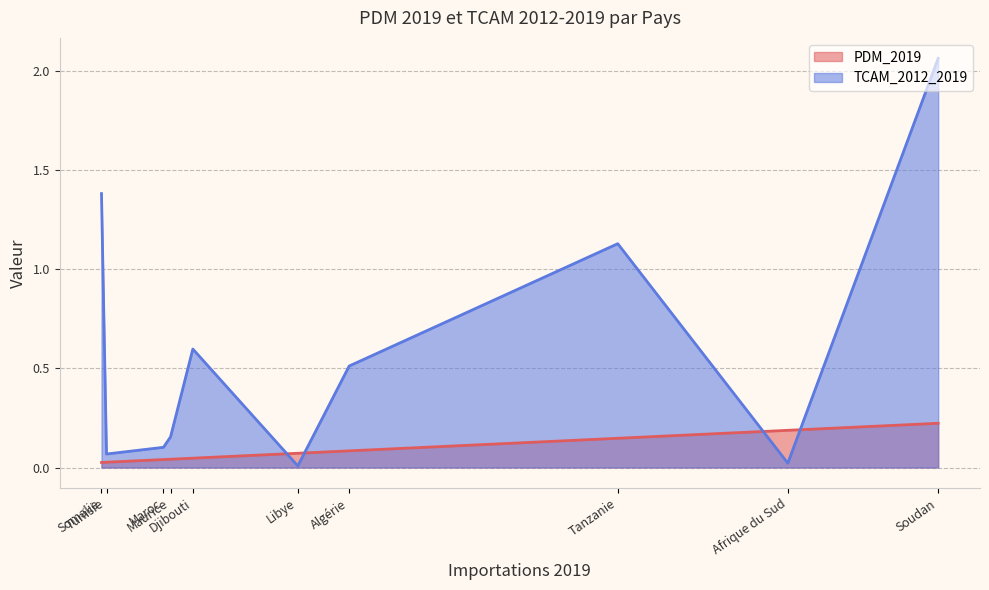

True or false: TCAM_2012_2019 has more than 0 interior local peaks.

True